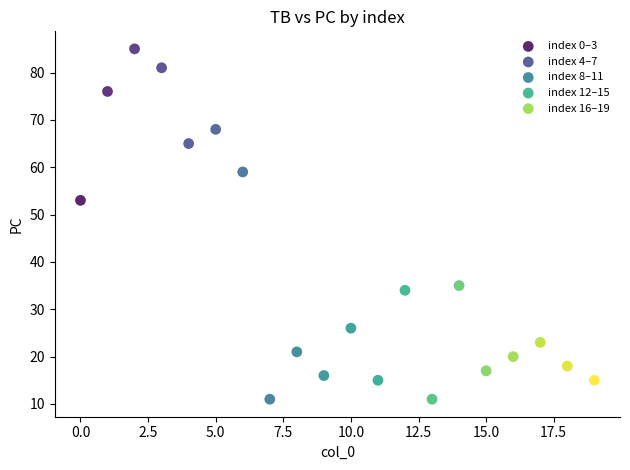

Which series reaches the maximum Y coordinate?

index 0–3